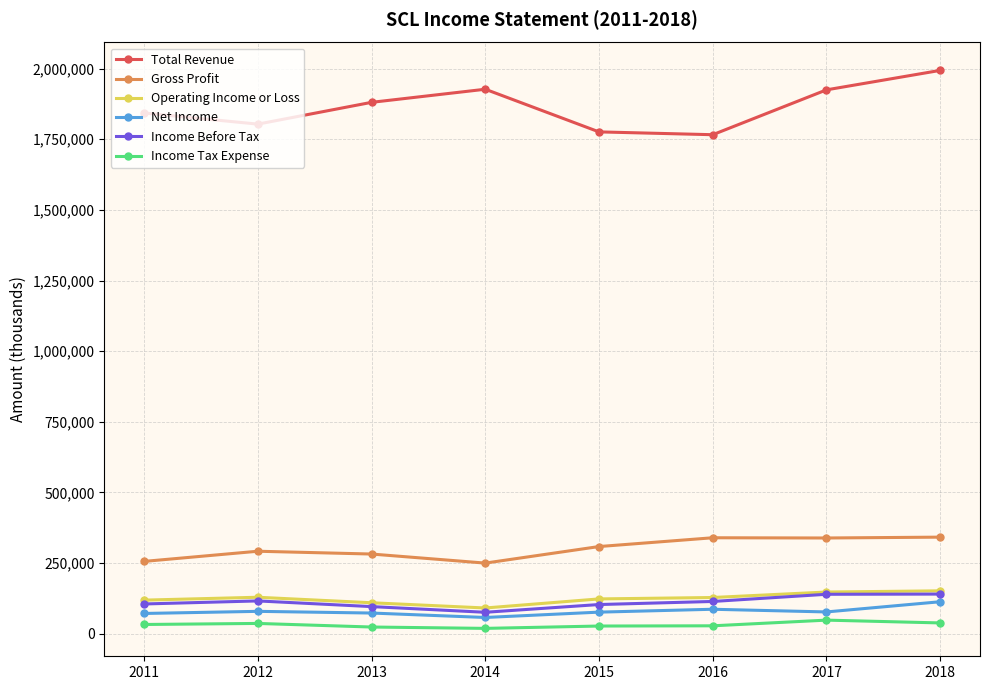

What is the value of the Gross Profit point at the 3rd from the left?

281700